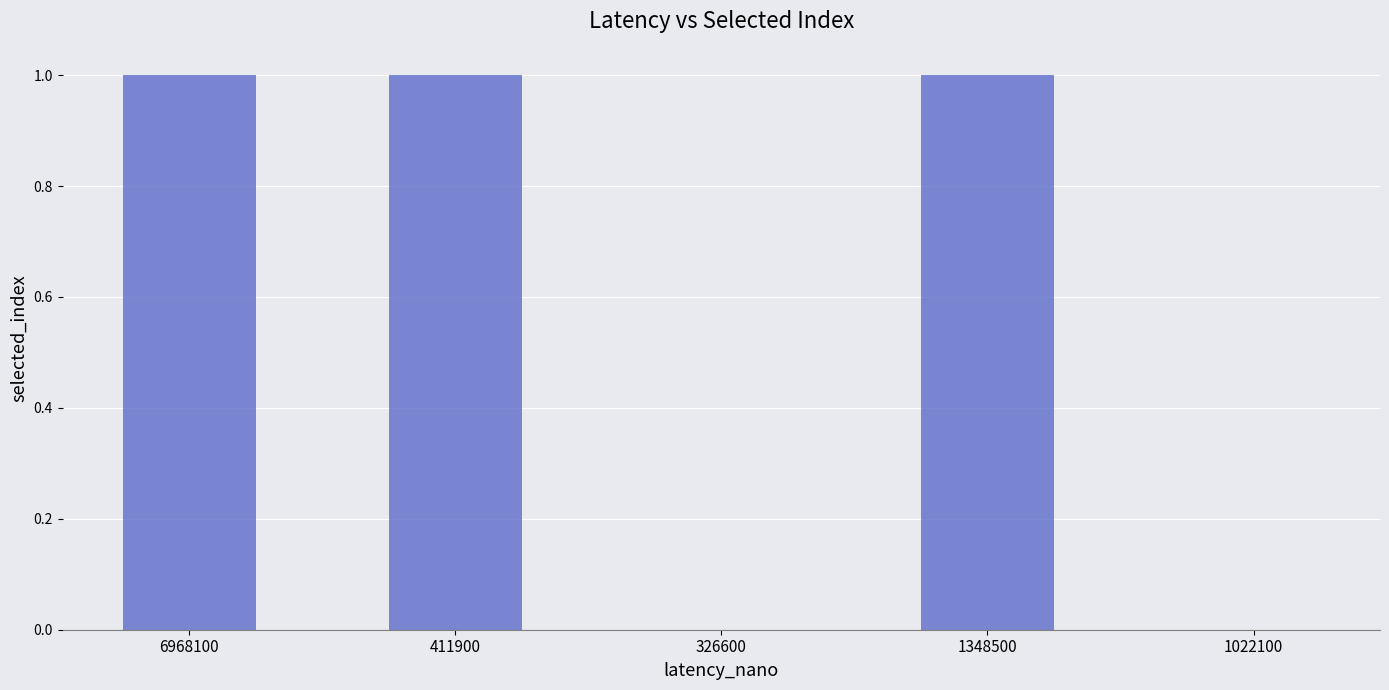

Approximately how many times larger is the value at 411900 compared to 1348500?

1.0